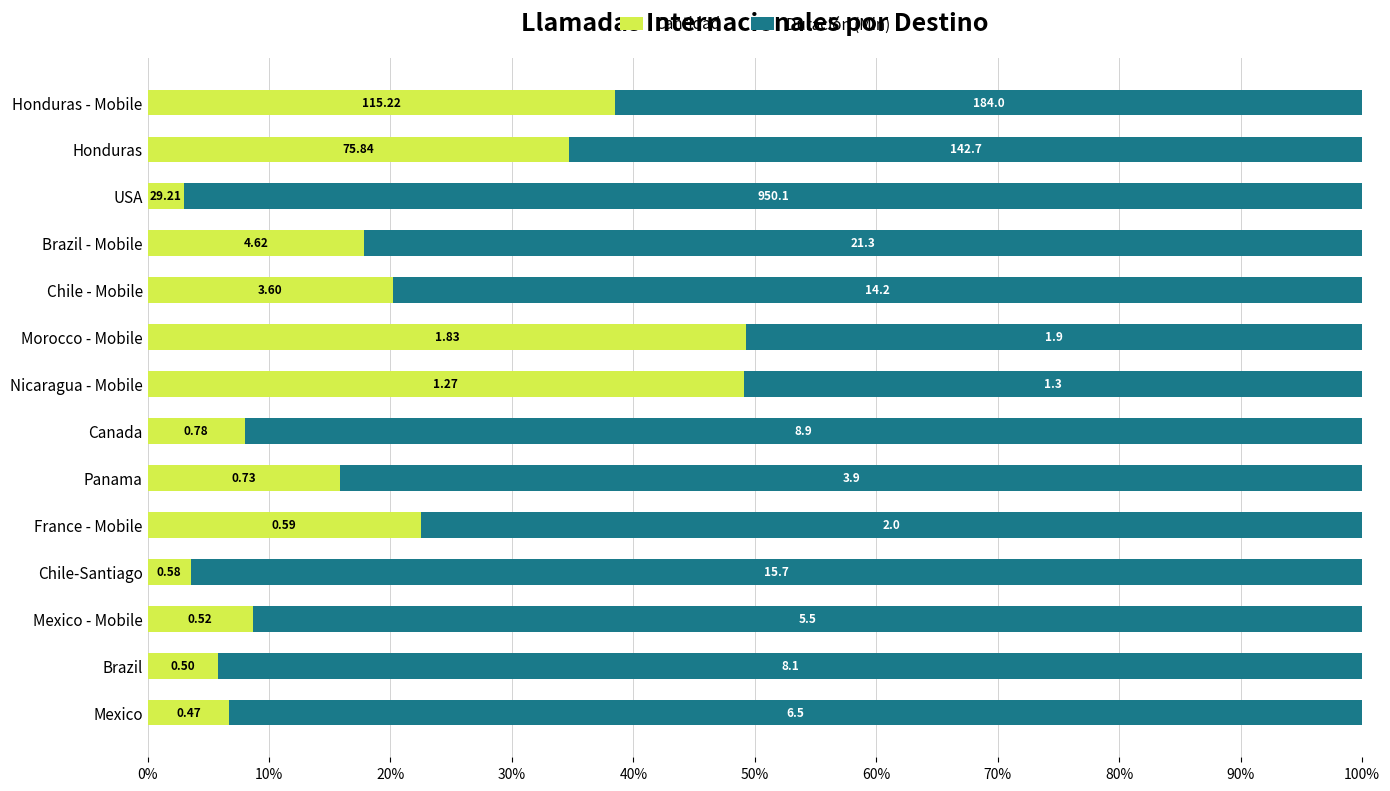

What are all the series names shown in the legend?

Cantidad, Duración (Min)